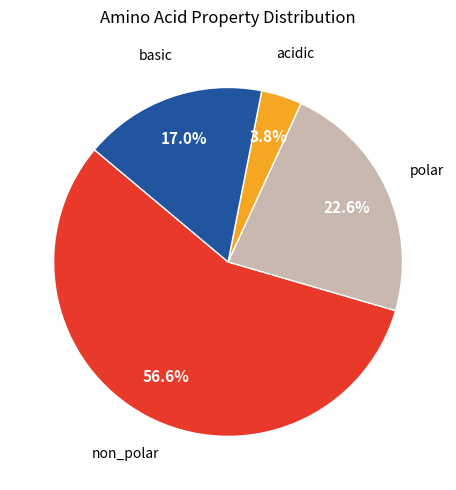

What portion of the pie excludes basic?

83.0%